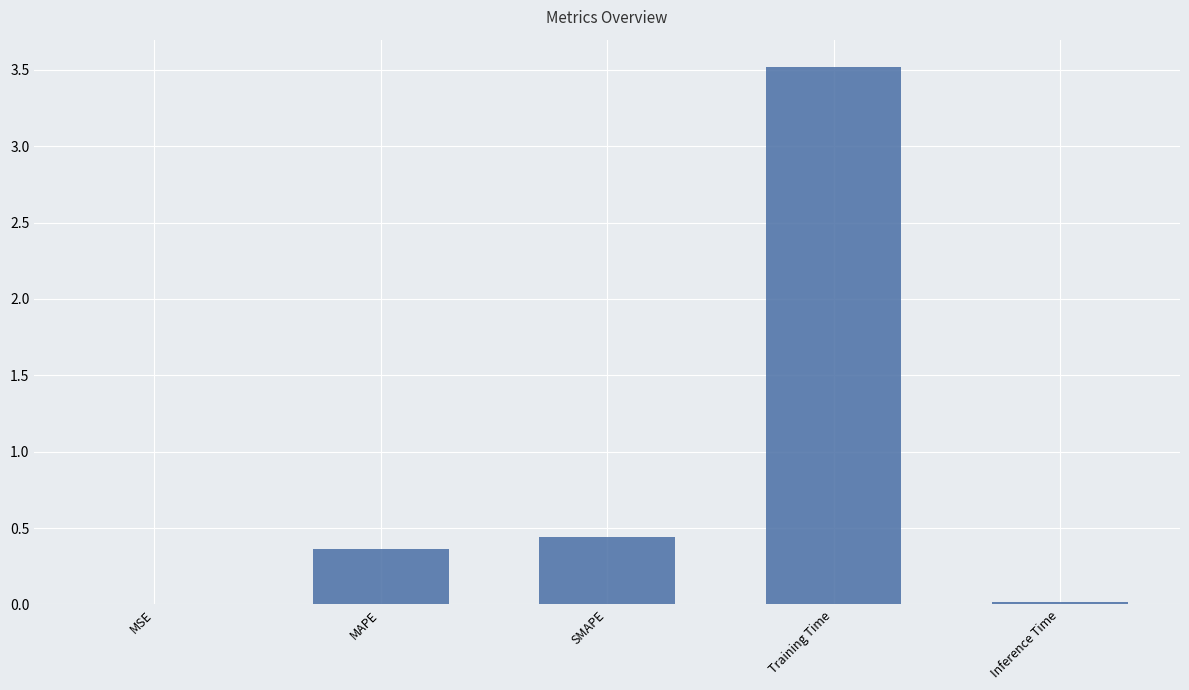

How many series are shown in this chart?

1